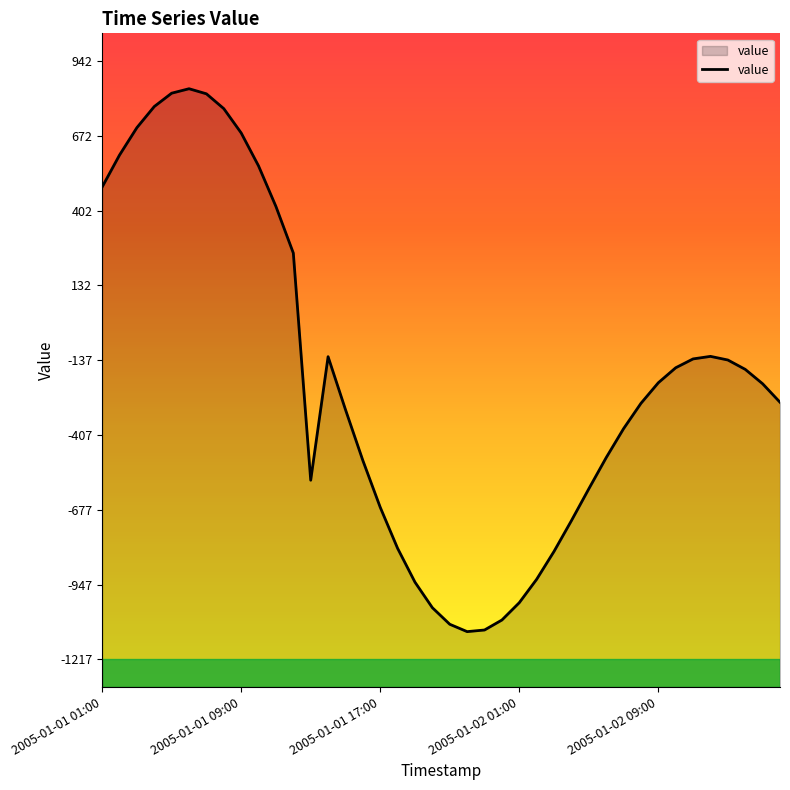

Where is the first local minimum?

2005-01-01 13:00